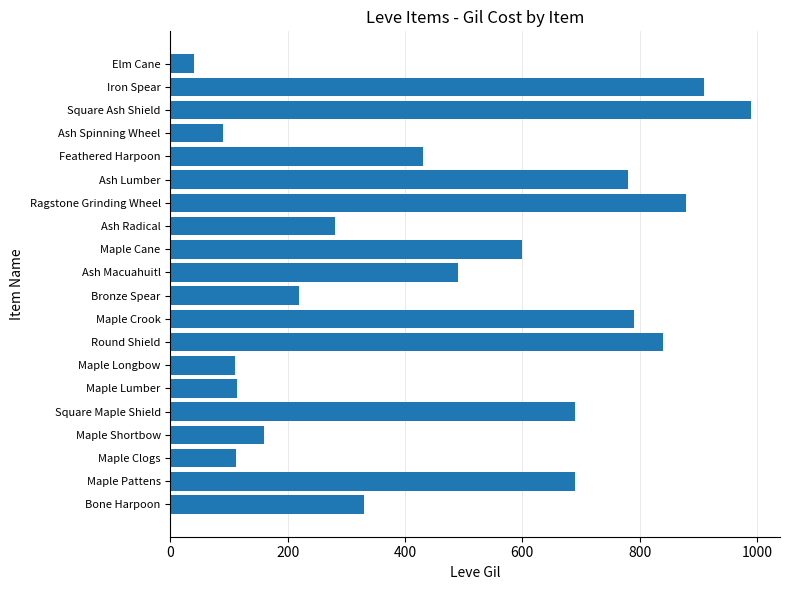

Approximately how many times larger is the value at Iron Spear compared to Ash Radical?

3.2